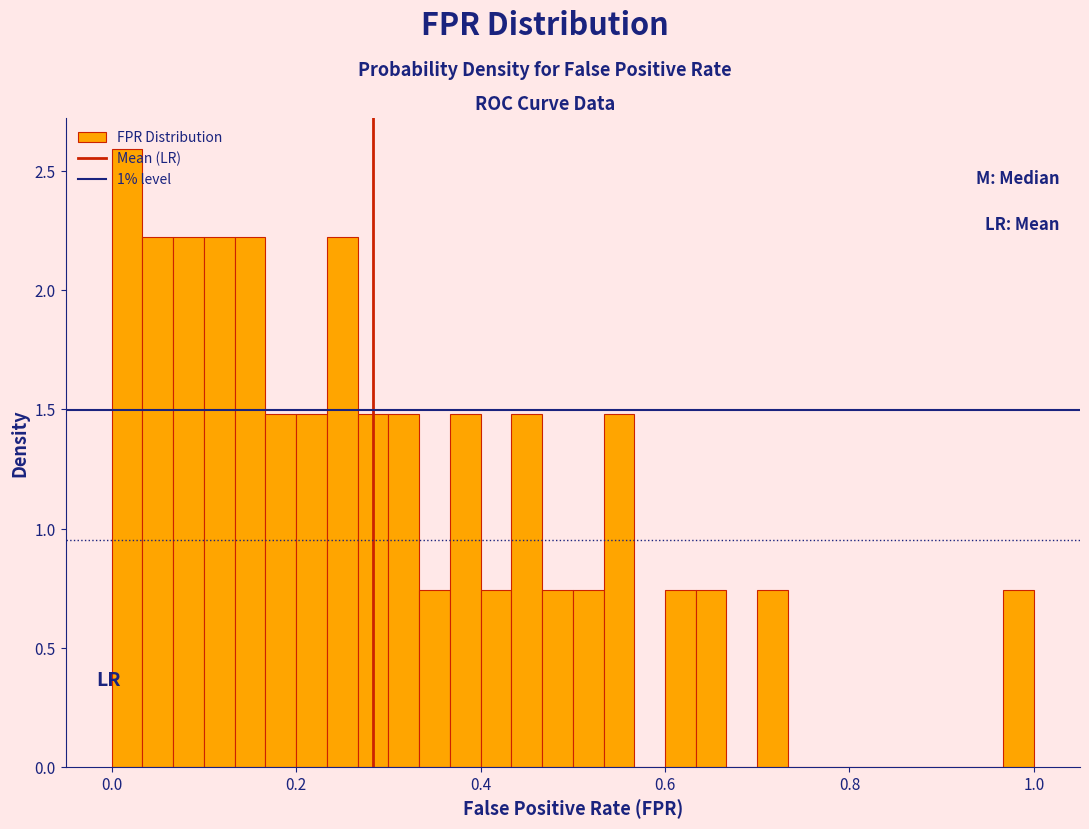

Around what value on the x-axis is the tallest bar? Give the approximate position of its centre, as read against the axis.

0.02